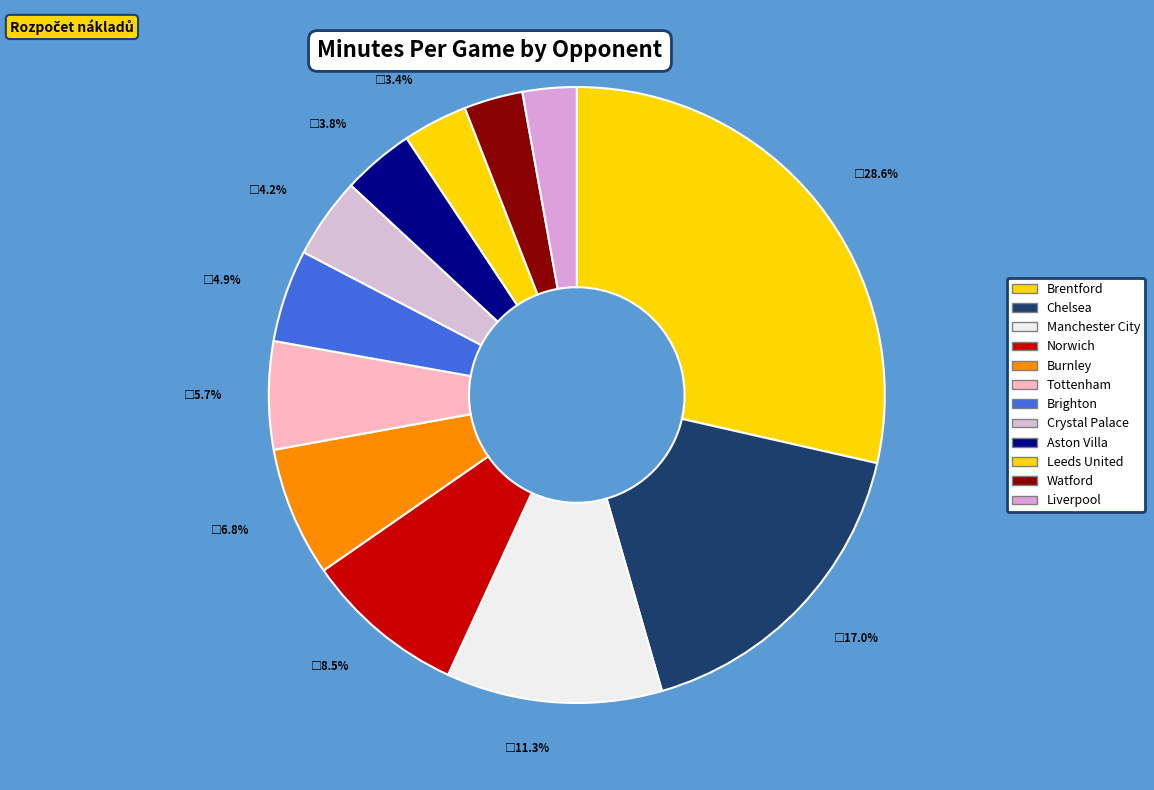

How many slices are in this pie chart?

12